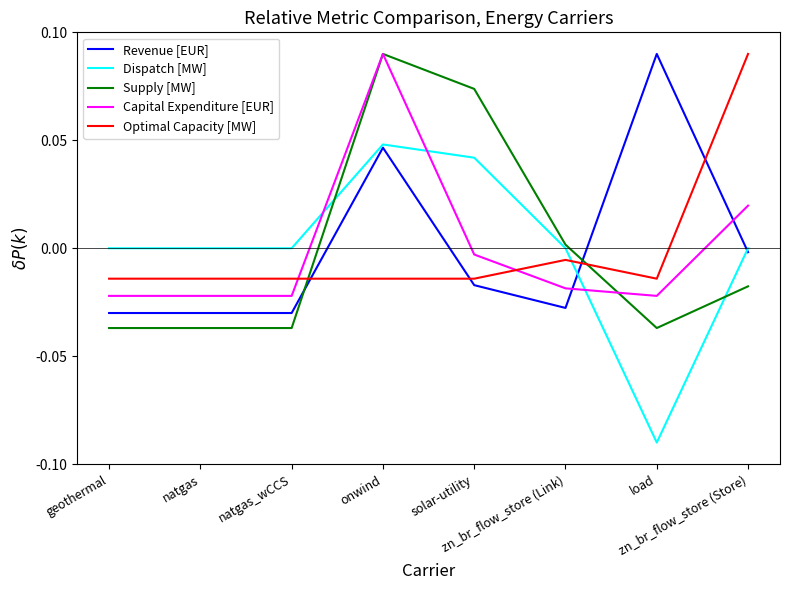

How many times do Capital Expenditure [EUR] and Optimal Capacity [MW] cross each other?

2